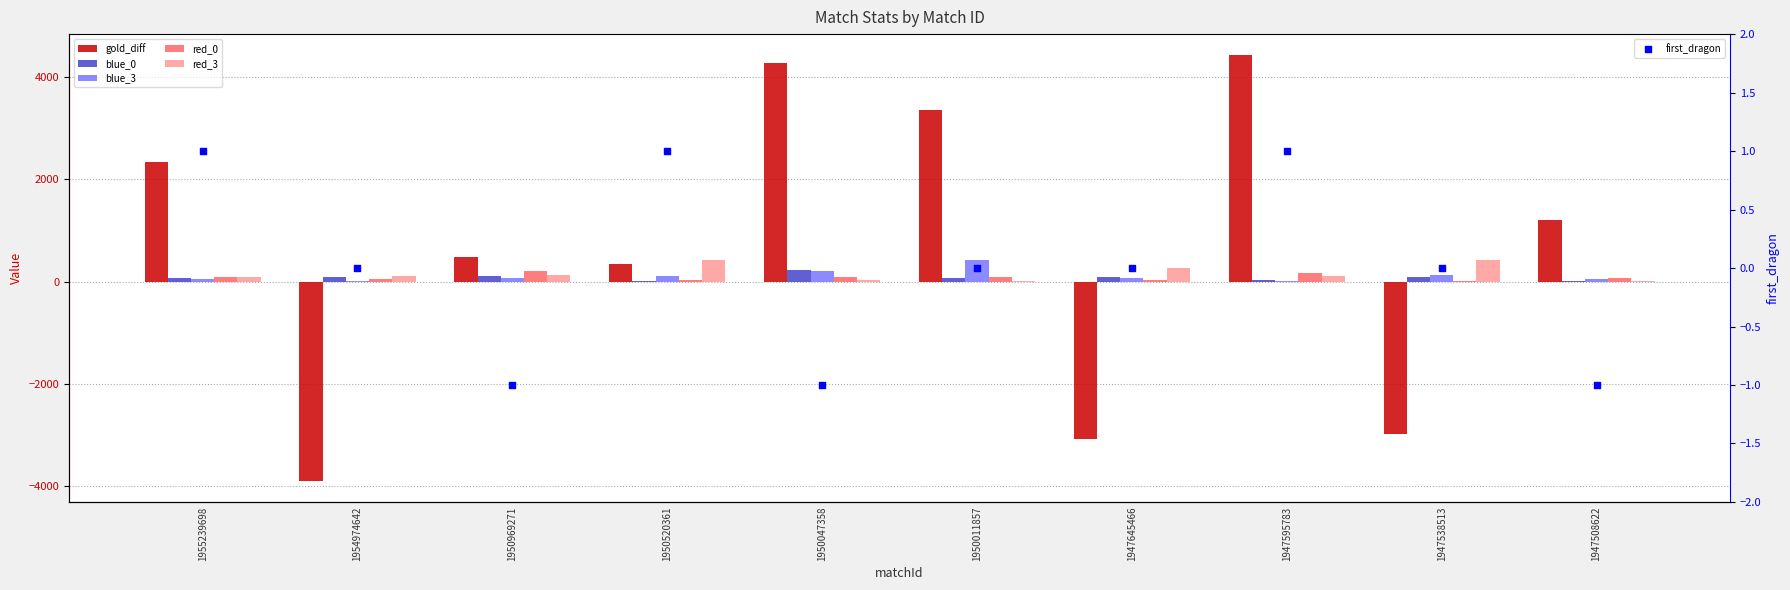

Which series reaches the minimum Y coordinate?

gold_diff